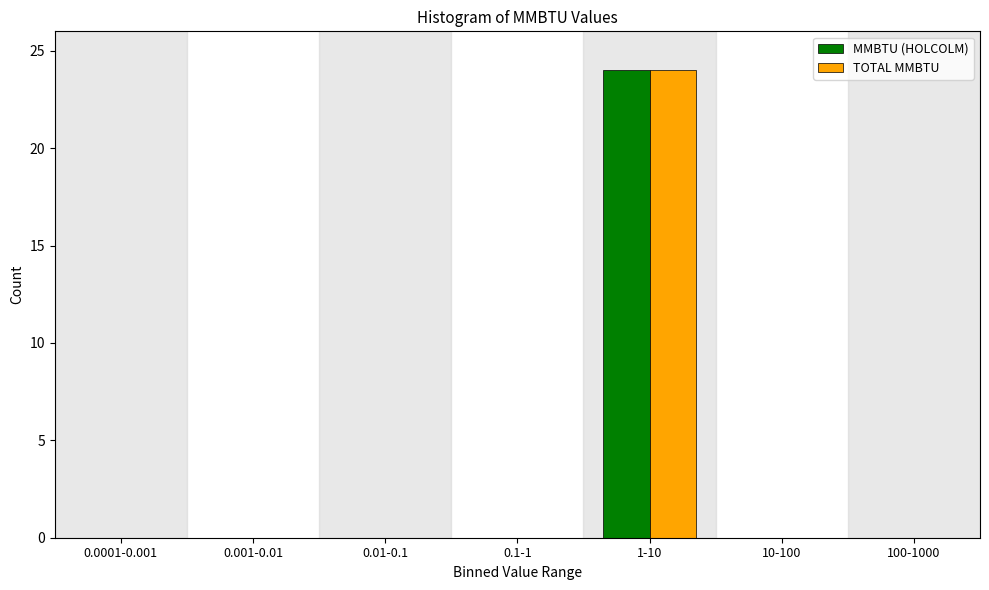

Reading left to right, list all the values displayed in this chart.

MMBTU (HOLCOLM): 0.0001-0.001=0	0.001-0.01=0	0.01-0.1=0	0.1-1=0	1-10=24	10-100=0	100-1000=0
TOTAL MMBTU: 0.0001-0.001=0	0.001-0.01=0	0.01-0.1=0	0.1-1=0	1-10=24	10-100=0	100-1000=0